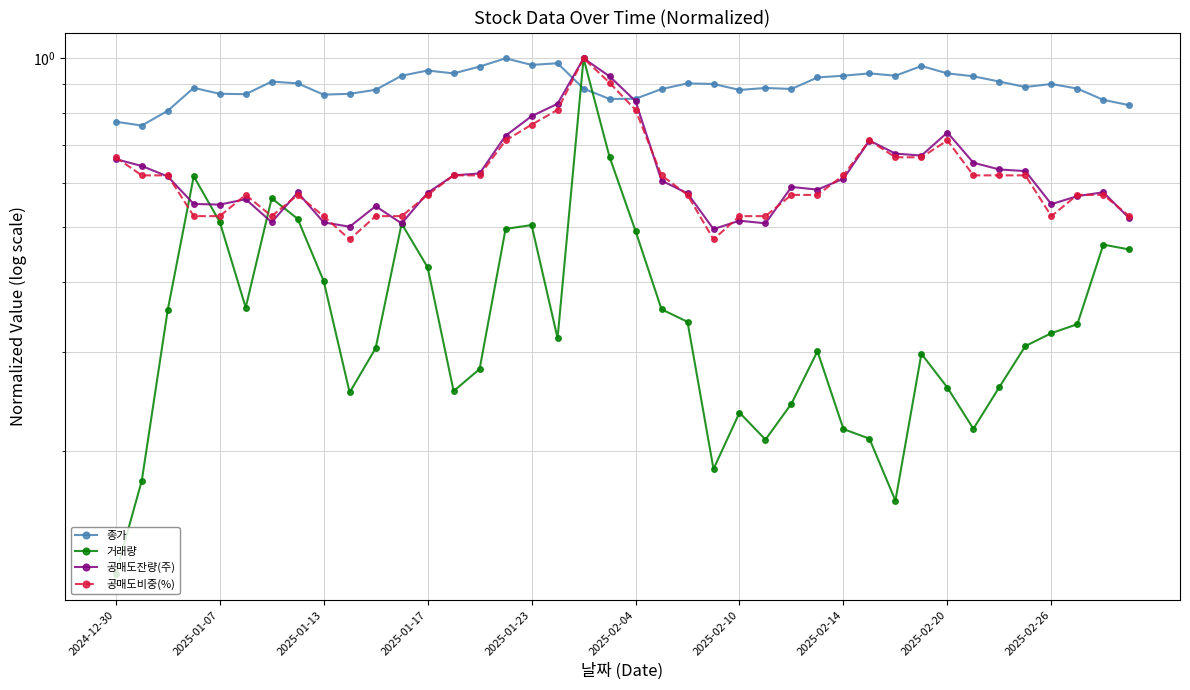

What position from the left is 39?

40